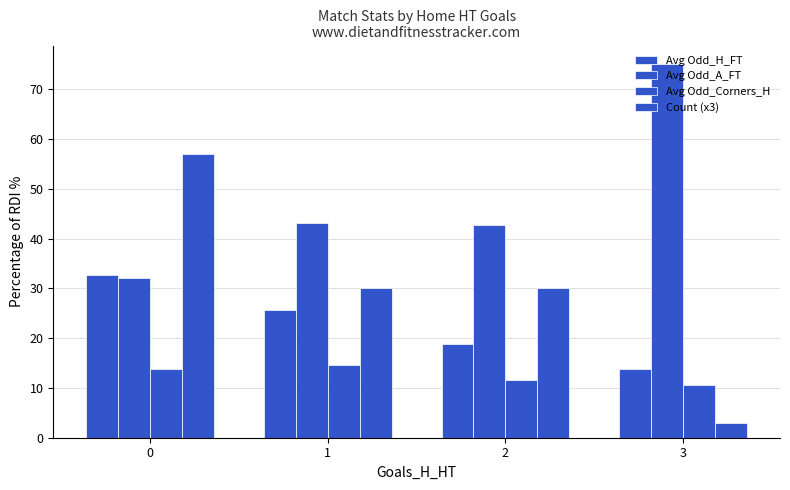

How many data points in Avg Odd_Corners_H are above 13?

2